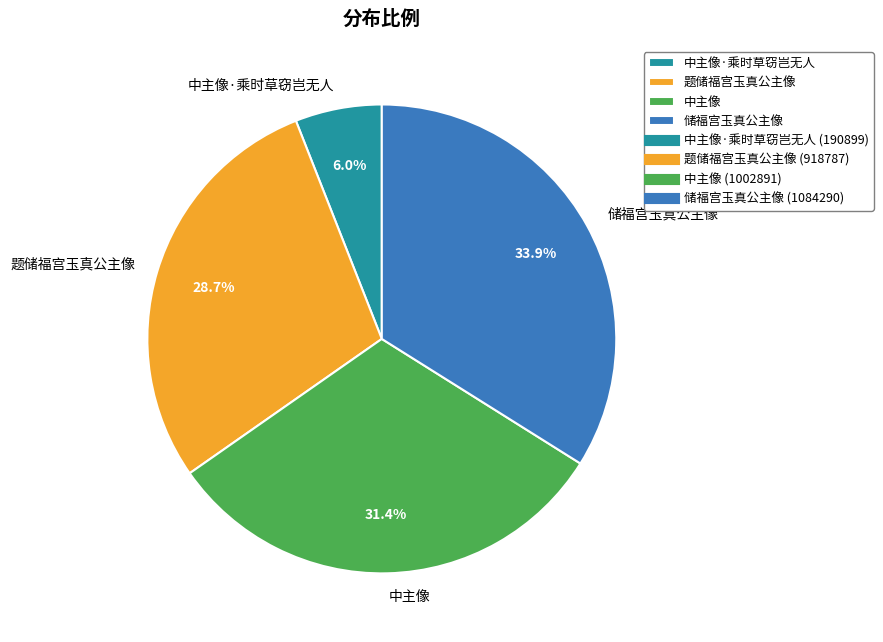

How much of the chart is everything except 储福宫玉真公主像?

66.1%